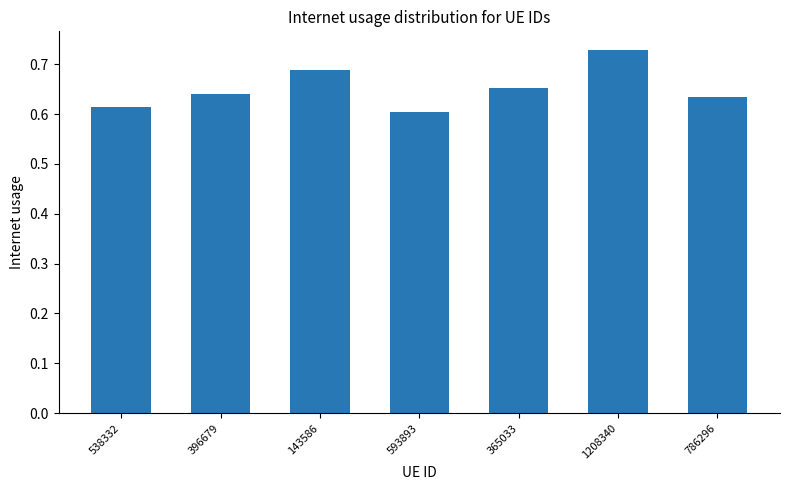

The chart shows a value of 0.1 at 538332. True or false?

False